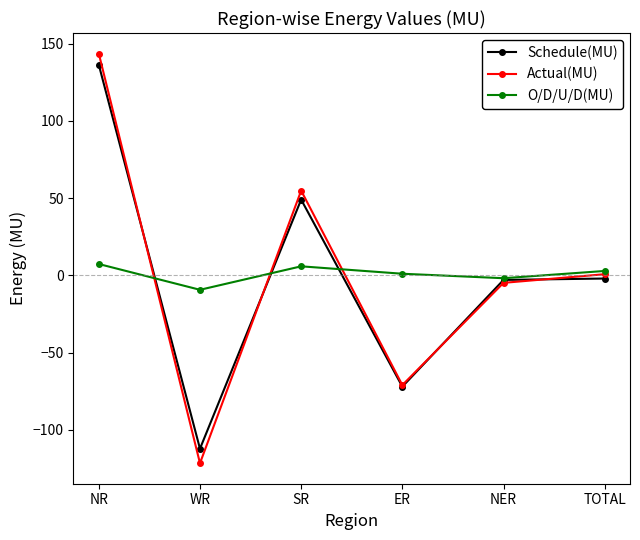

What is the minimum value shown in the chart?

-121.7